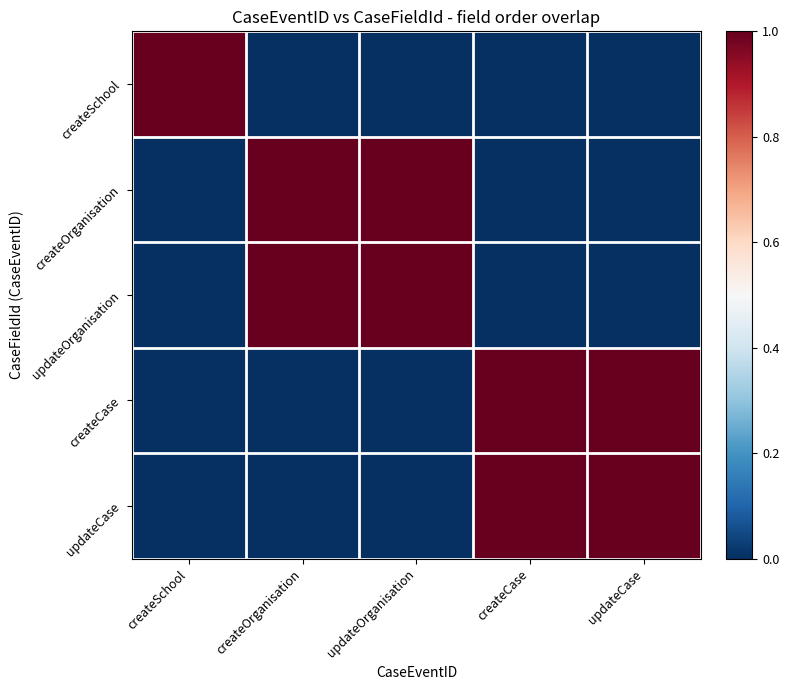

What is the spread (max minus min) of values at createOrganisation?

1